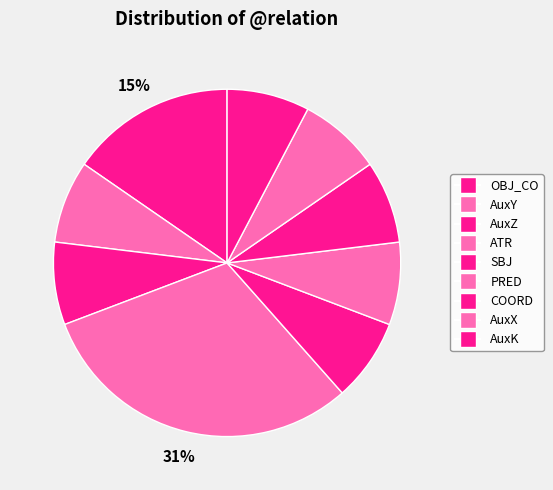

How many segments does this pie chart have?

9